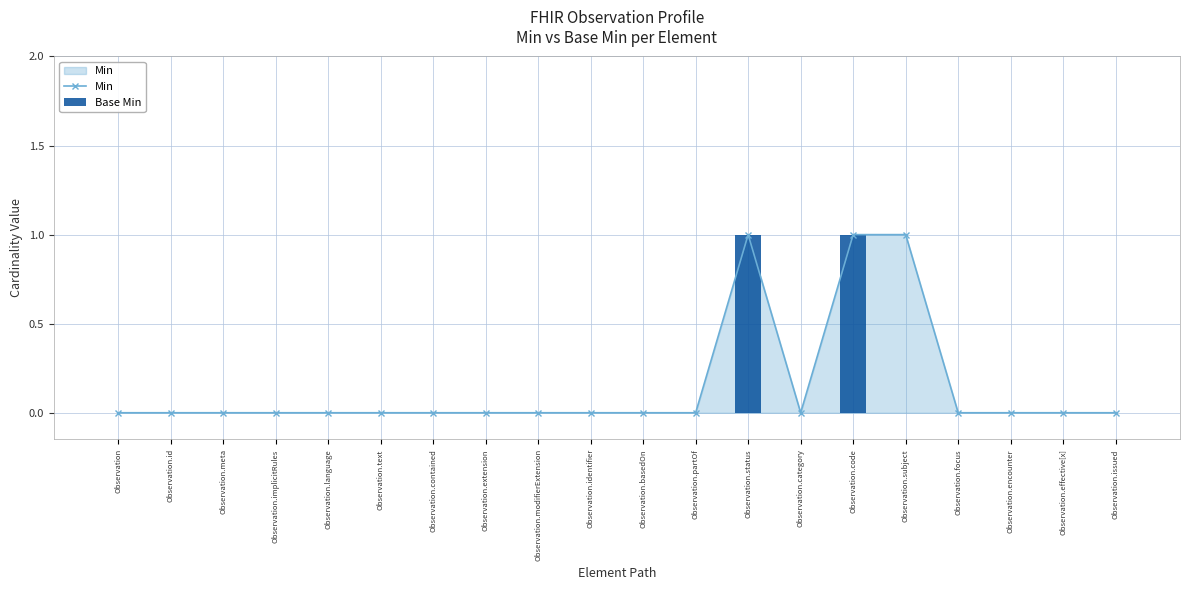

What is the sum of all Min values?

3